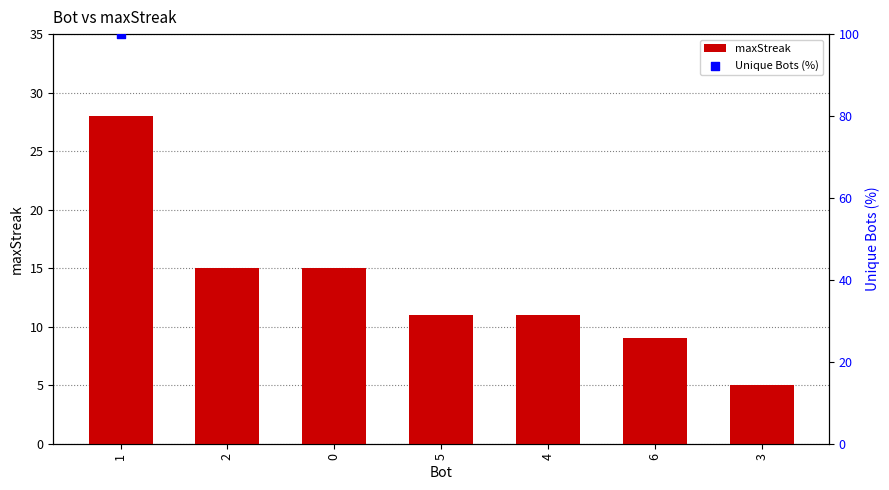

What is the change in value from 1 to 5?

-17